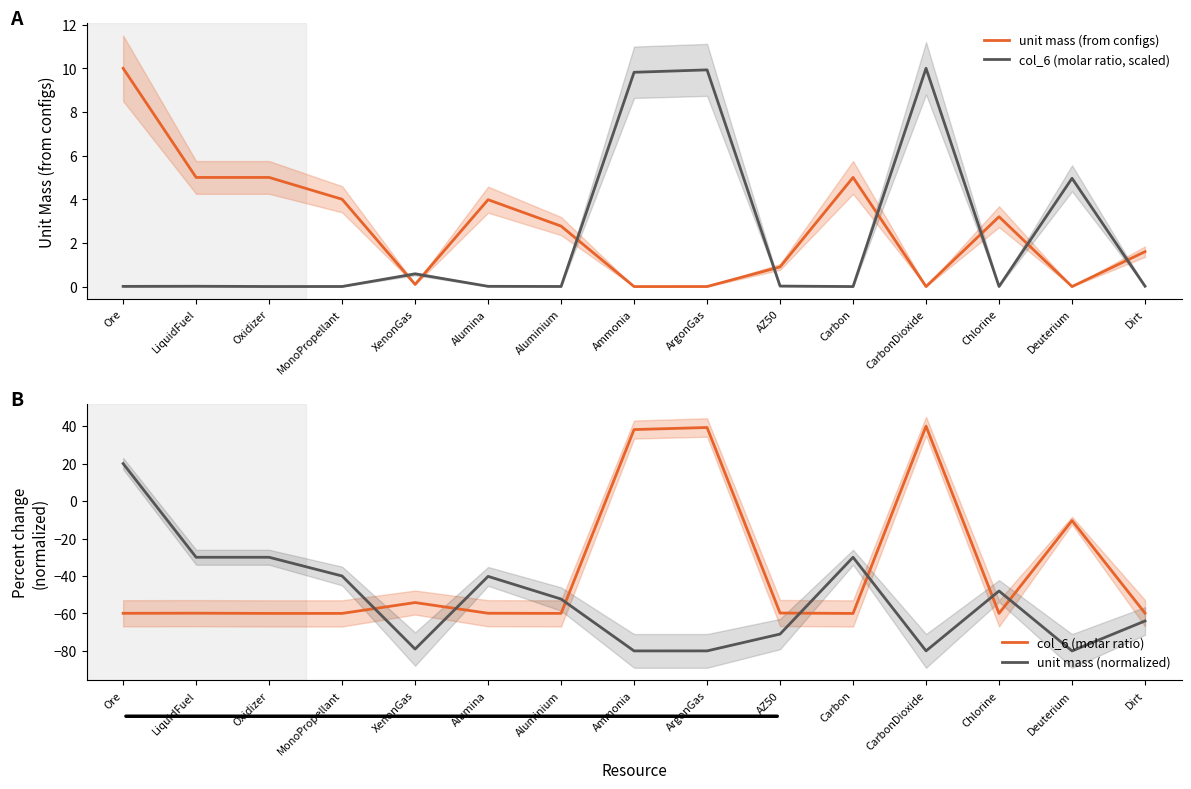

What is the sum of all unit mass (normalized) values?

-784.5